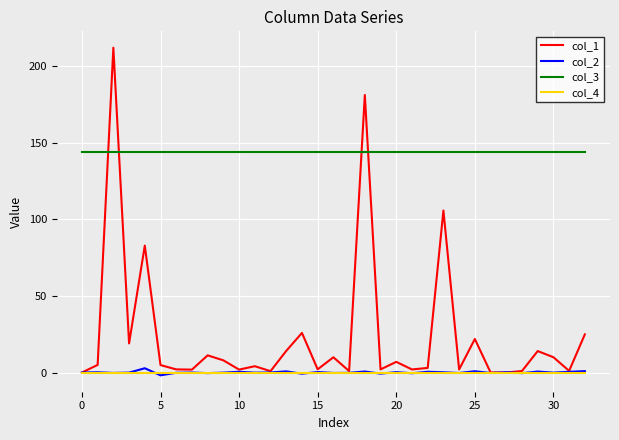

Which series has the largest total across all categories?

col_3